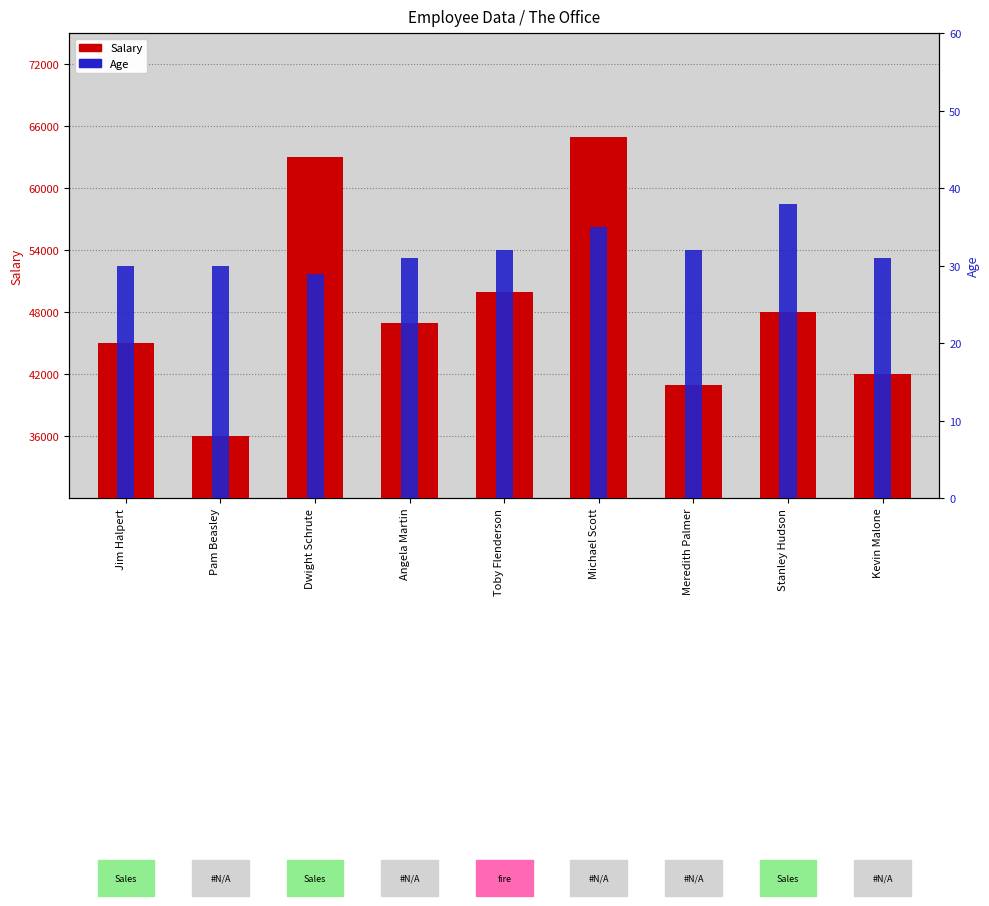

The Salary series shows 47000 at Angela Martin. True or false?

True